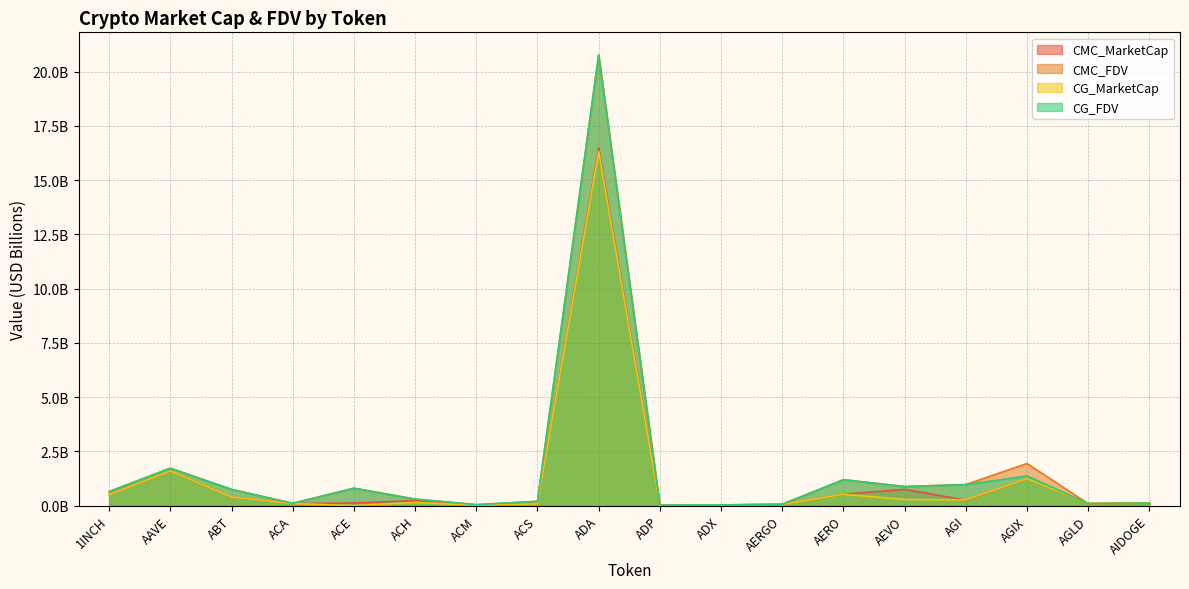

At which category is the sum across all series the highest?

ADA